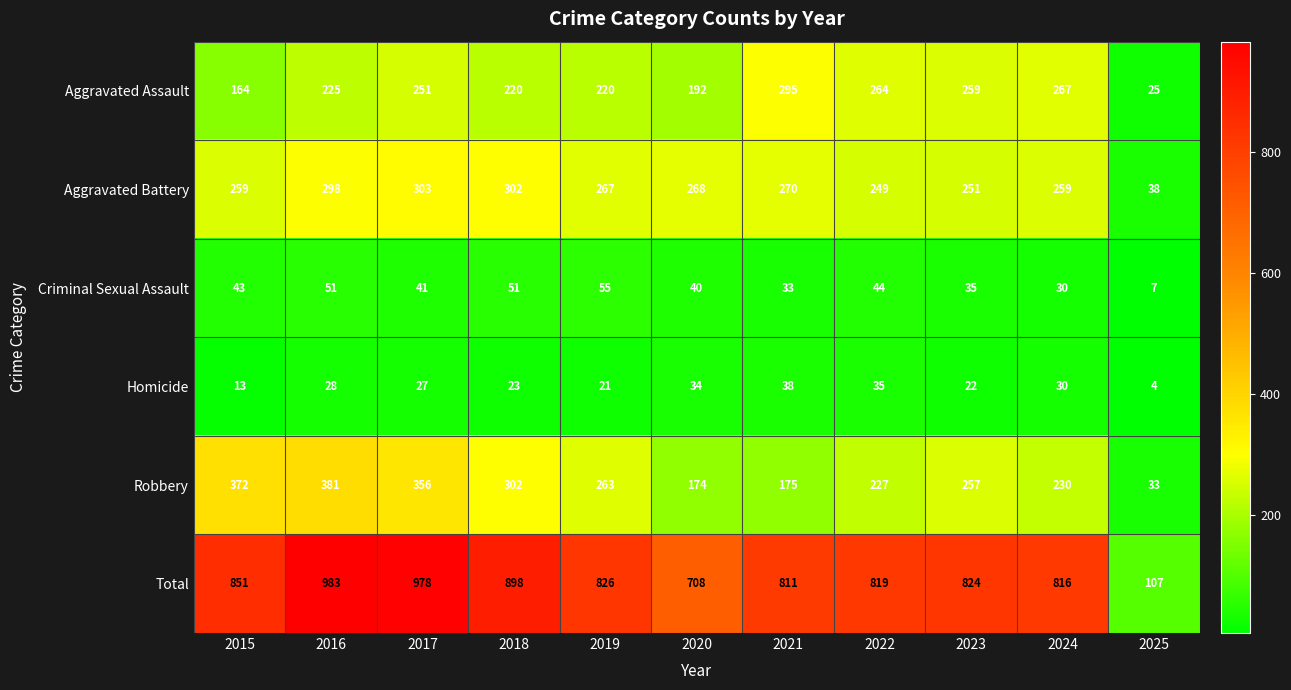

How many data points in Aggravated Assault are less than 225?

5